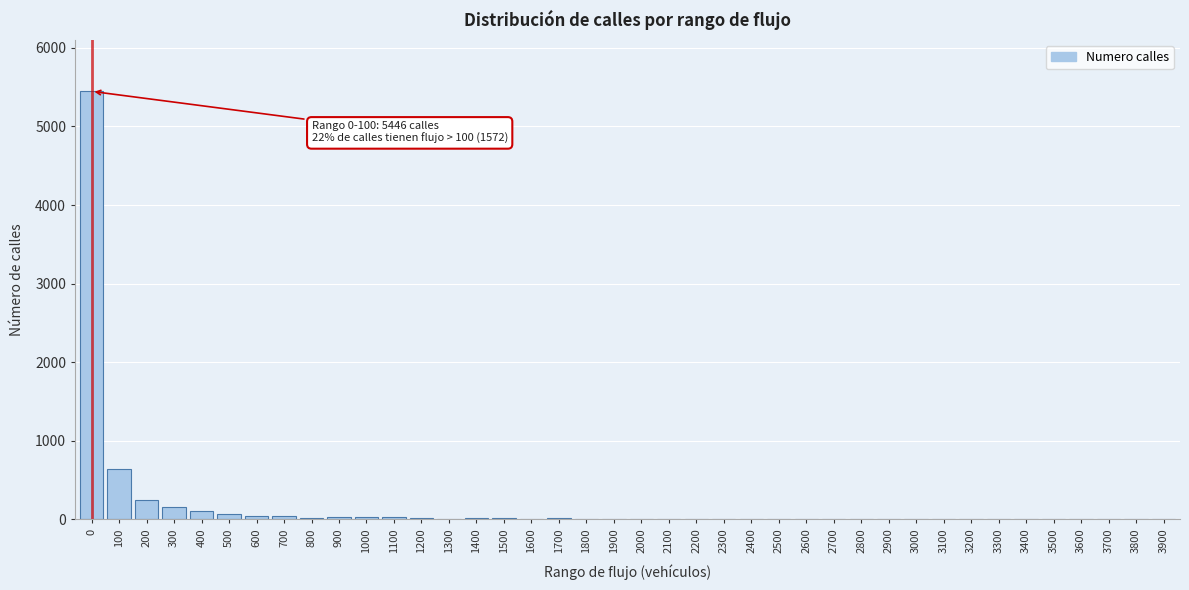

What is the greatest value displayed?

5446